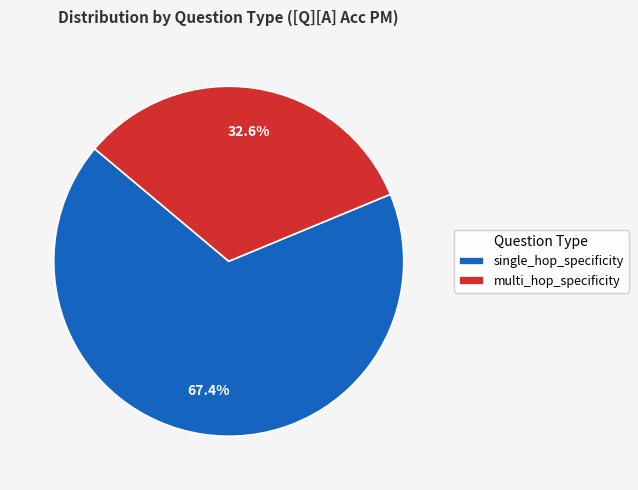

Between single_hop_specificity and multi_hop_specificity, which is larger?

single_hop_specificity